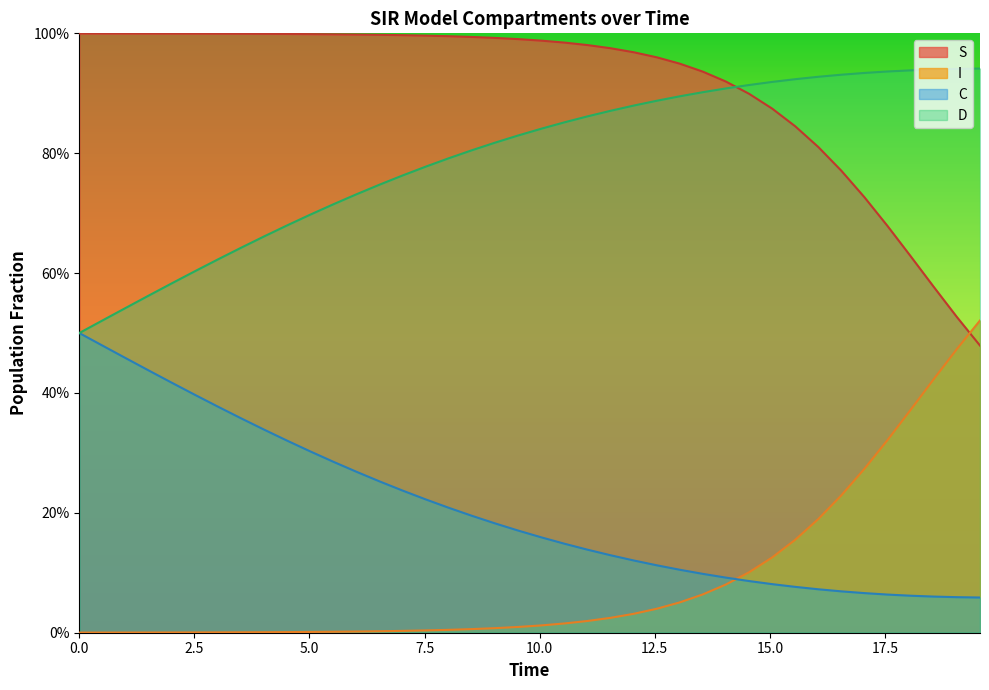

True or false: S has more than 2 points higher than both neighbors.

False